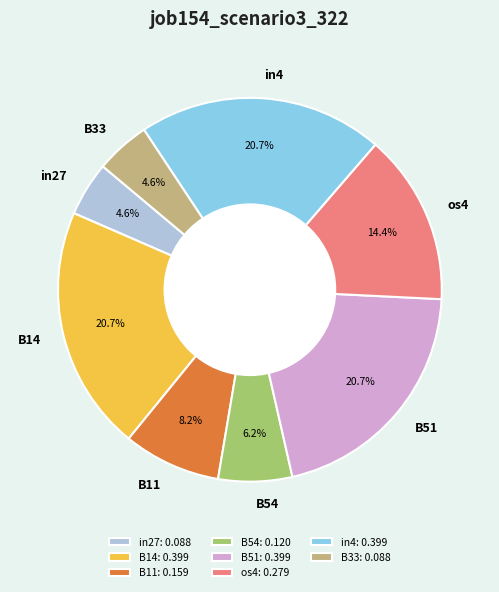

The in27 slice represents 5% of the pie. True or false?

True